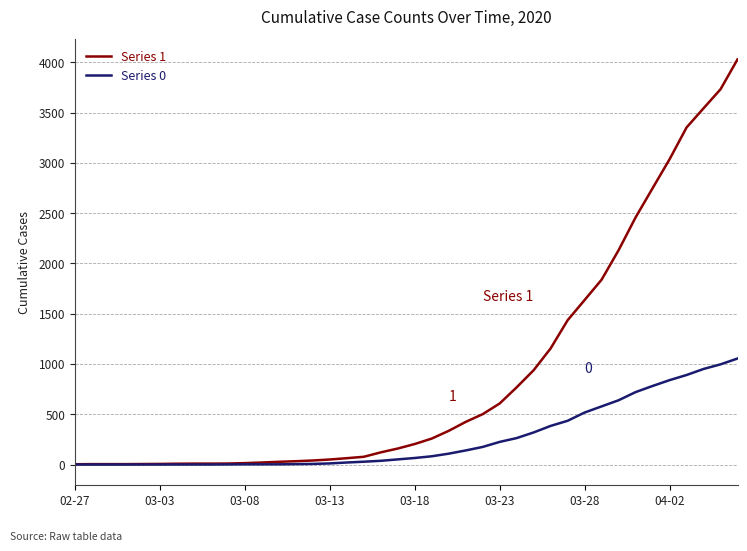

What is the greatest value displayed?

4028